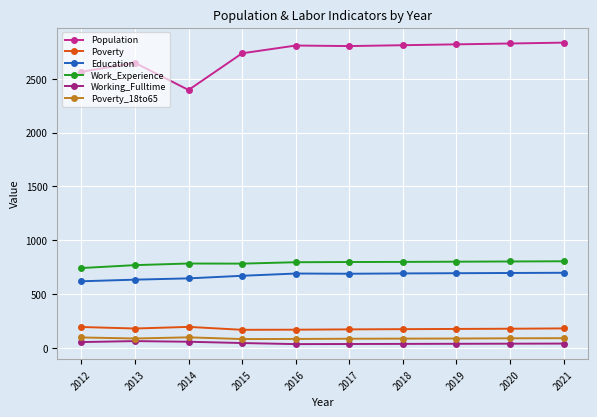

Where does the Working_Fulltime series first go above 40?

2012